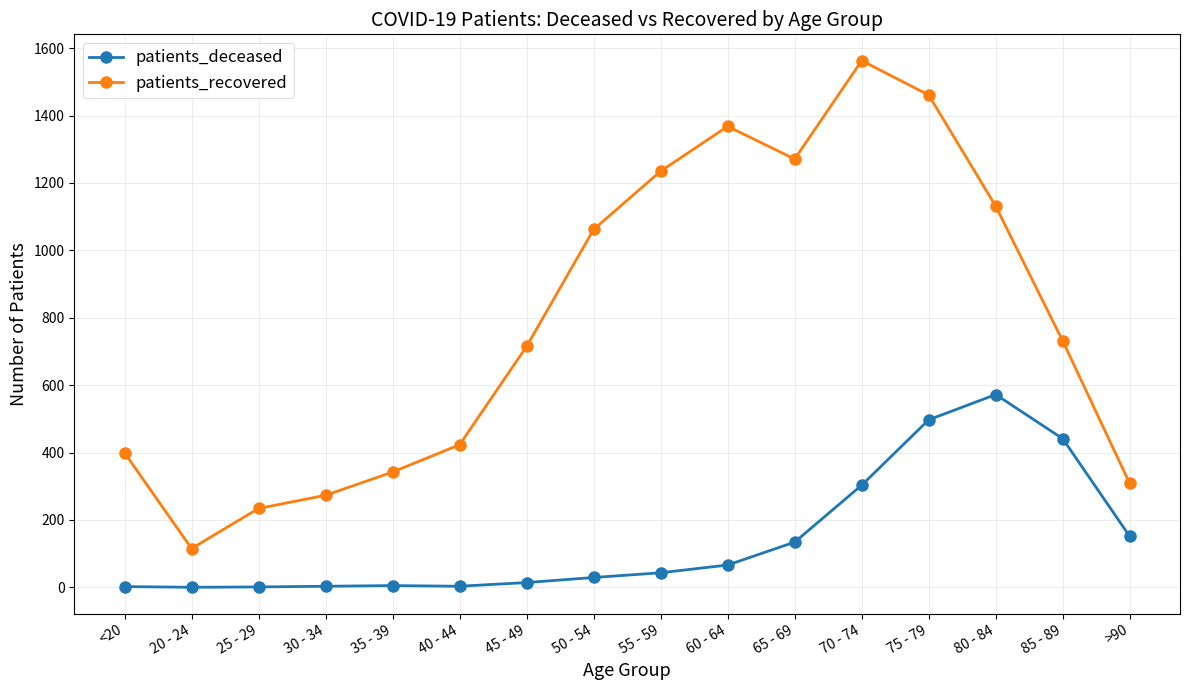

What are all the series names shown in the legend?

patients_deceased, patients_recovered